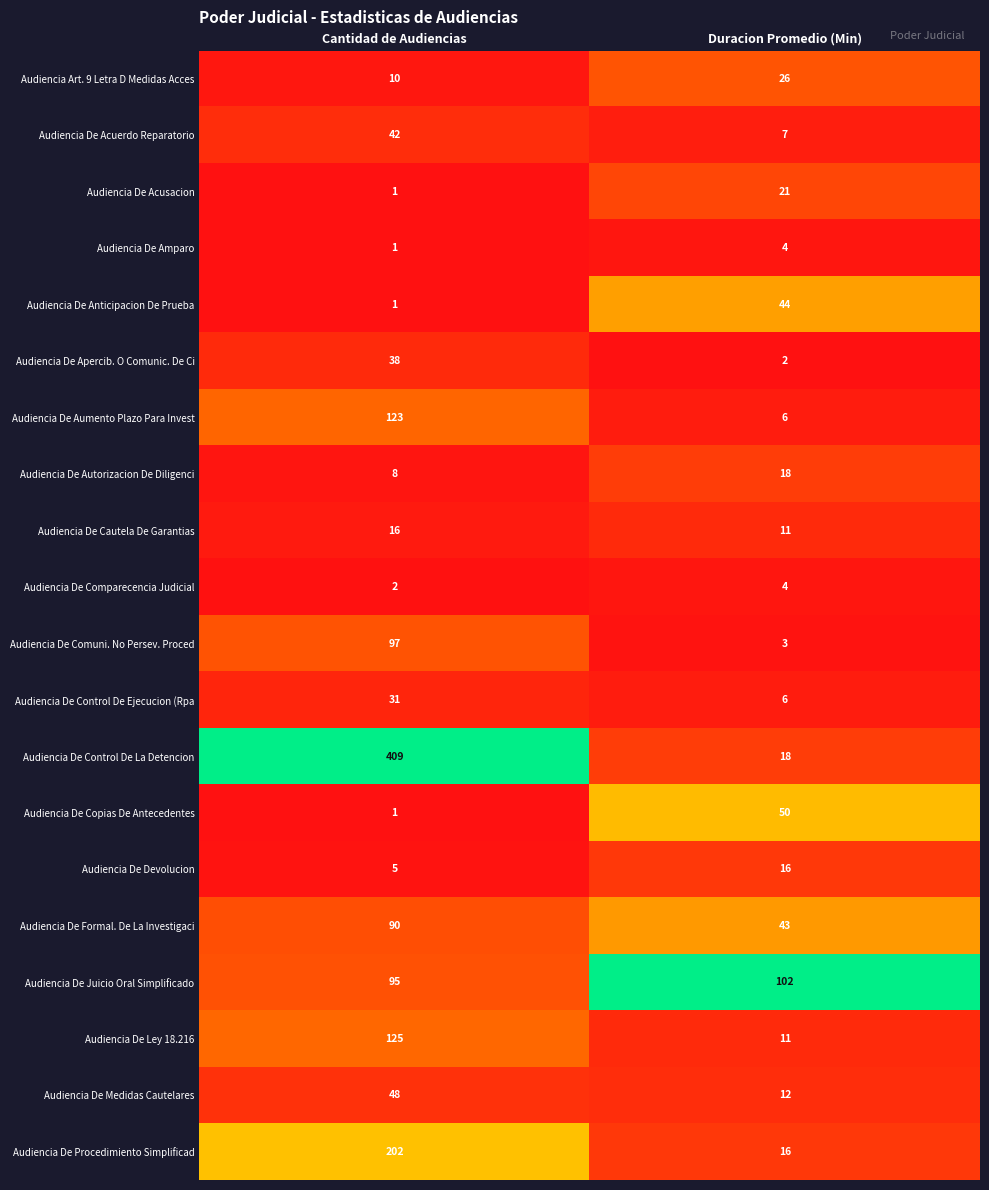

Where is Audiencia De Copias De Antecedentes nearest to the value 25?

Cantidad de Audiencias